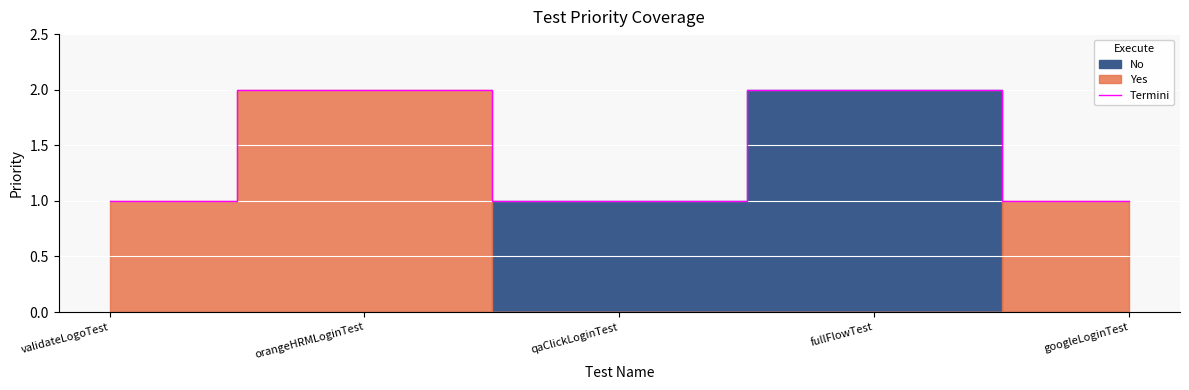

At which category does the data reach its first local peak?

orangeHRMLoginTest